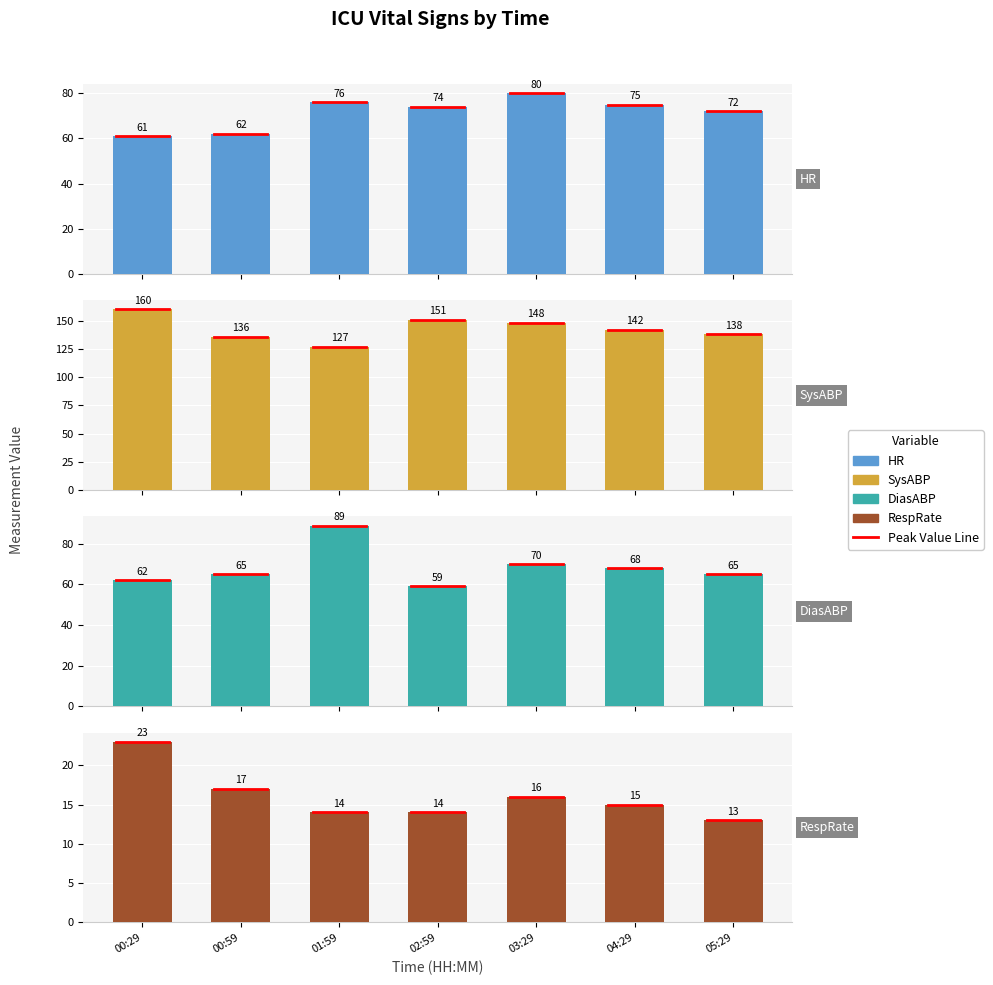

How many distinct data groups are displayed?

4